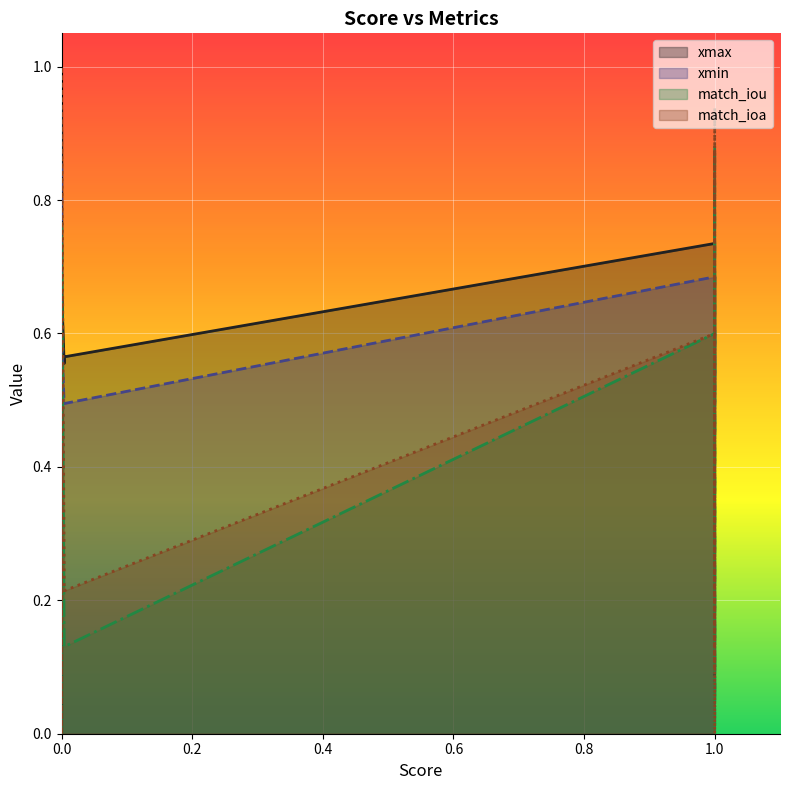

The value of xmin at 15 is 0.3. True or false?

False